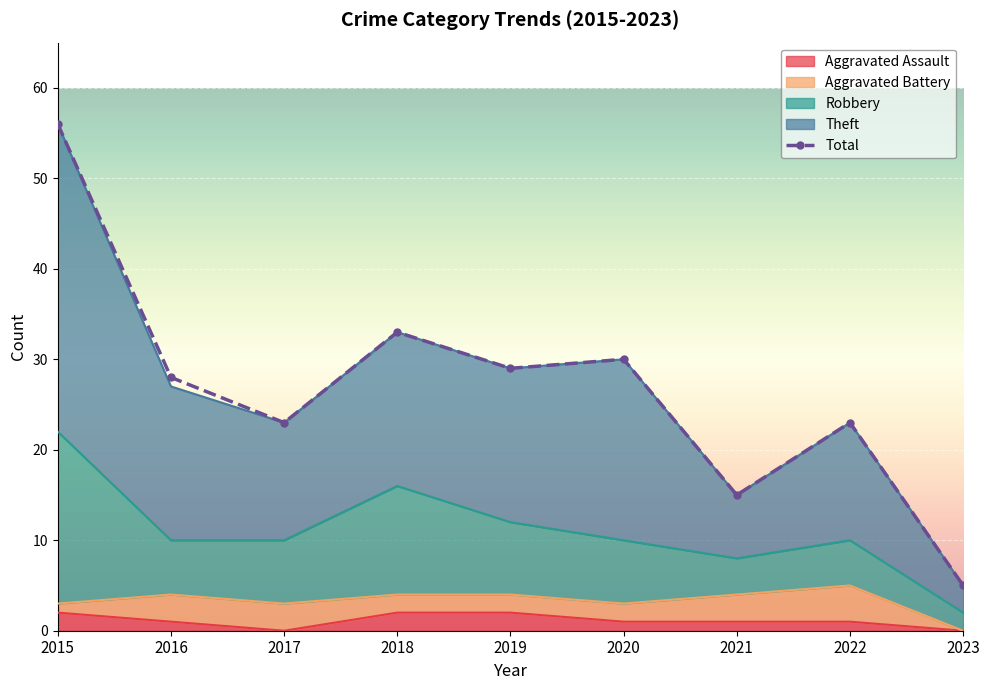

What is the value of the 8th point from the left?

23